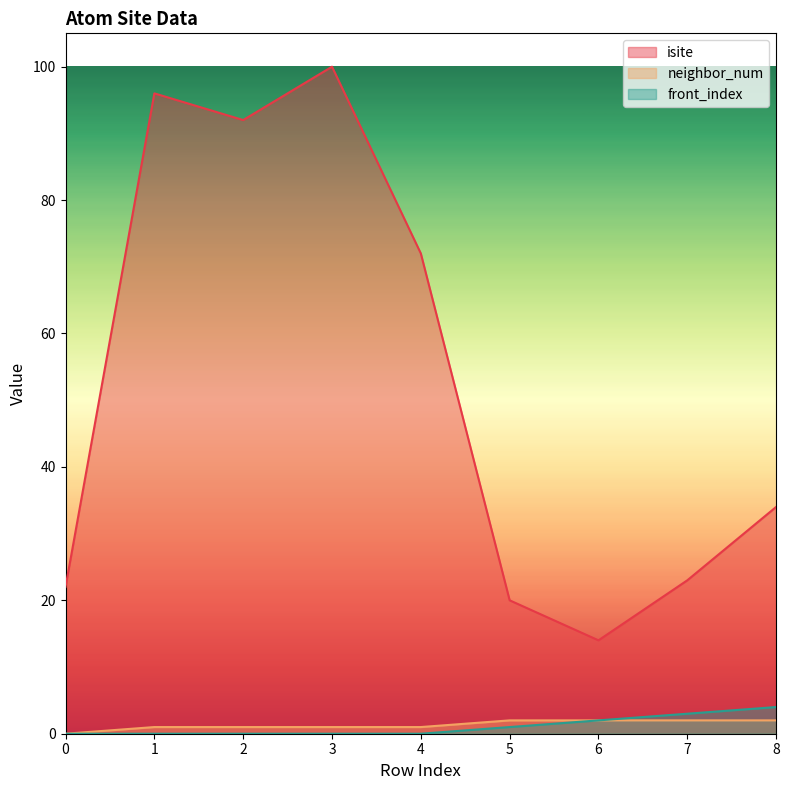

True or false: neighbor_num has more than 0 points higher than both neighbors.

False